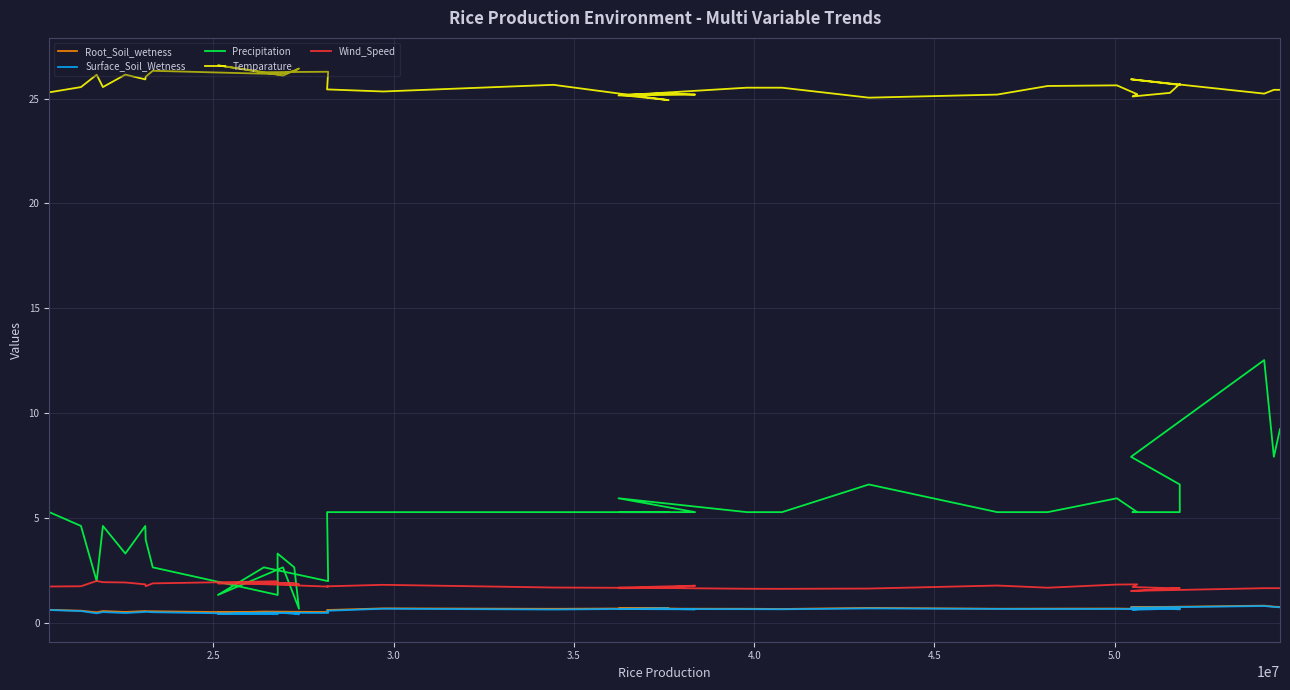

Reading left to right, transcribe all the data shown in this chart.

Root_Soil_wetness: 0.6	0.6	0.5	0.6	0.5	0.5	0.5	0.5	0.5	0.5	0.5	0.5	0.5	0.5	0.5	0.5	0.6	0.7	0.7	0.7	0.7	0.7	0.6	0.7	0.7	0.6	0.7	0.7	0.7	0.7	0.7	0.6	0.7	0.7	0.7	0.7	0.8	0.8	0.7
Surface_Soil_Wetness: 0.6	0.6	0.4	0.5	0.5	0.5	0.5	0.5	0.4	0.5	0.5	0.4	0.5	0.4	0.5	0.5	0.6	0.7	0.6	0.7	0.7	0.7	0.6	0.6	0.6	0.6	0.7	0.7	0.6	0.7	0.6	0.6	0.7	0.6	0.7	0.7	0.8	0.8	0.7
Precipitation: 5.3	4.6	2.0	4.6	3.3	4.6	4.0	2.6	1.3	3.3	2.6	0.7	2.6	1.3	2.6	2.0	5.3	5.3	5.3	5.3	5.3	5.3	5.3	5.9	5.3	5.3	6.6	5.3	5.3	5.9	5.3	5.3	5.3	5.3	6.6	7.9	12.5	7.9	9.2
Temparature: 25.3	25.6	26.1	25.6	26.1	25.9	26.0	26.3	26.2	26.2	26.3	26.4	26.1	26.6	26.3	26.3	25.4	25.3	25.7	24.9	25.2	25.3	25.2	25.2	25.5	25.5	25.0	25.2	25.6	25.6	25.2	25.1	25.3	25.7	25.7	25.9	25.2	25.4	25.4
Wind_Speed: 1.7	1.7	2.0	1.9	1.9	1.8	1.7	1.9	2.0	1.8	1.9	1.8	1.9	1.9	1.8	1.7	1.7	1.8	1.7	1.6	1.6	1.7	1.8	1.7	1.6	1.6	1.6	1.8	1.7	1.8	1.8	1.7	1.6	1.6	1.6	1.5	1.6	1.6	1.6